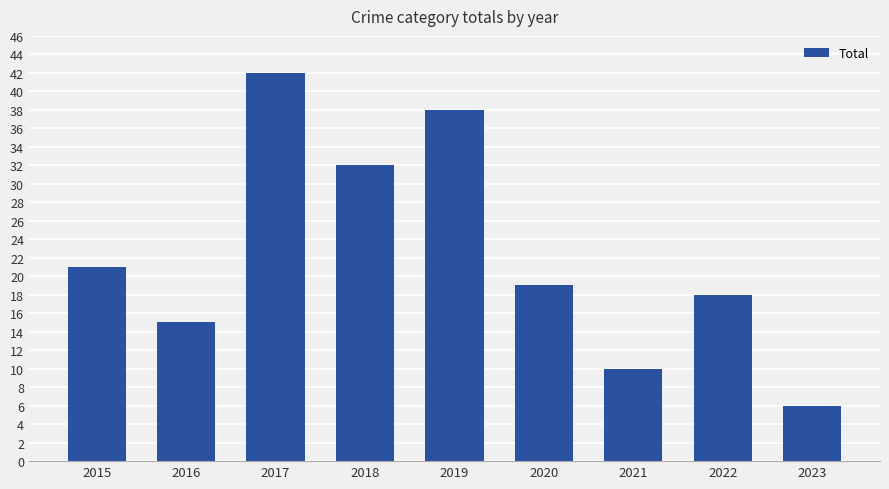

True or false: the data shows 20 at 2019.

False